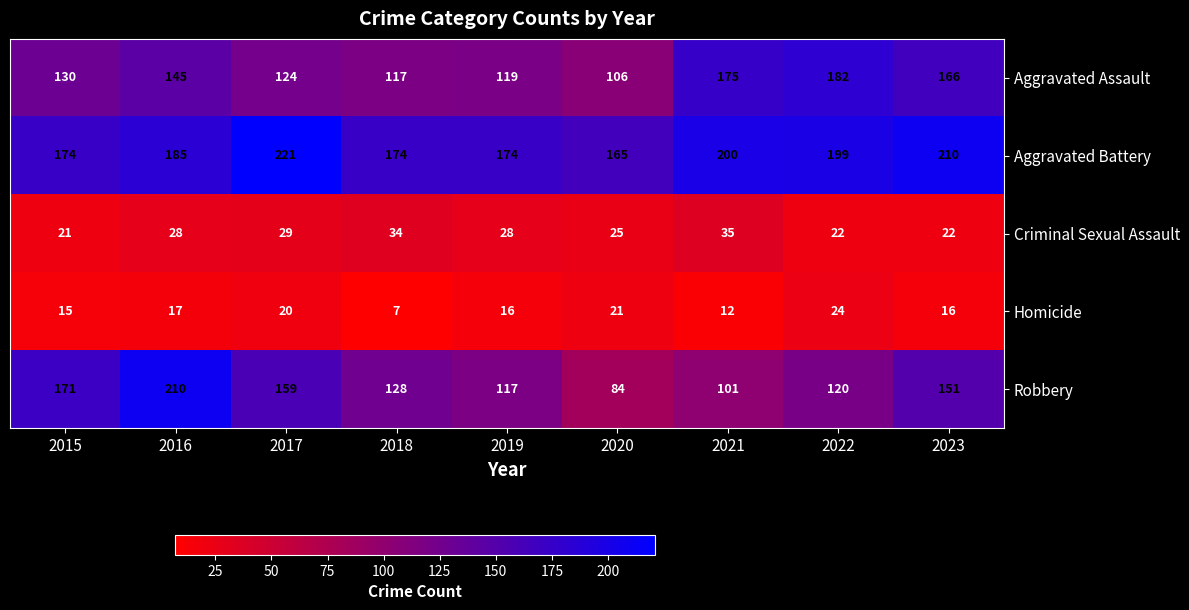

Read the Robbery value at 2021, to the nearest 10.

100